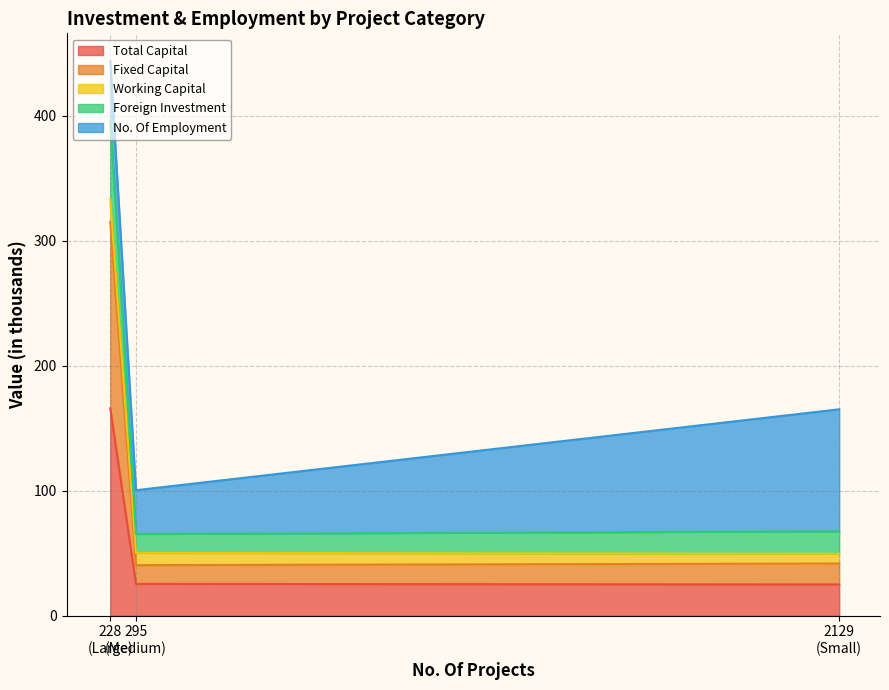

At how many categories does at least one series exceed 275?

1